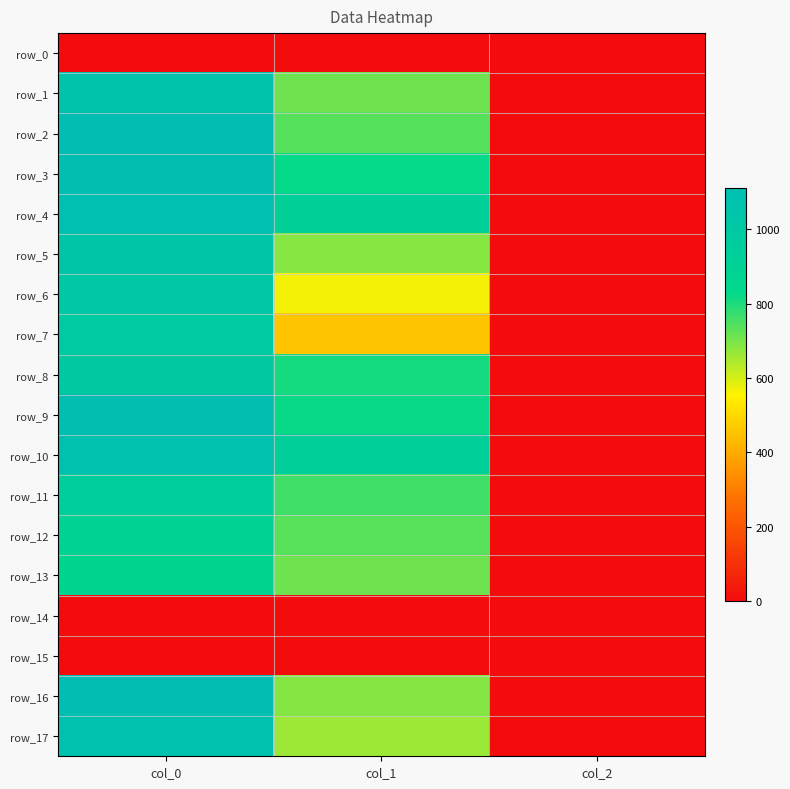

At which label does row_17 first exceed 661?

col_0